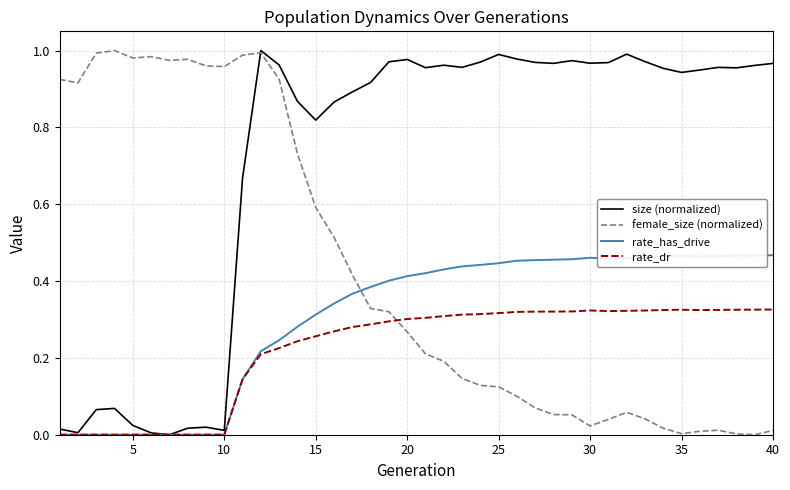

Does the chart have visible grid lines?

Yes